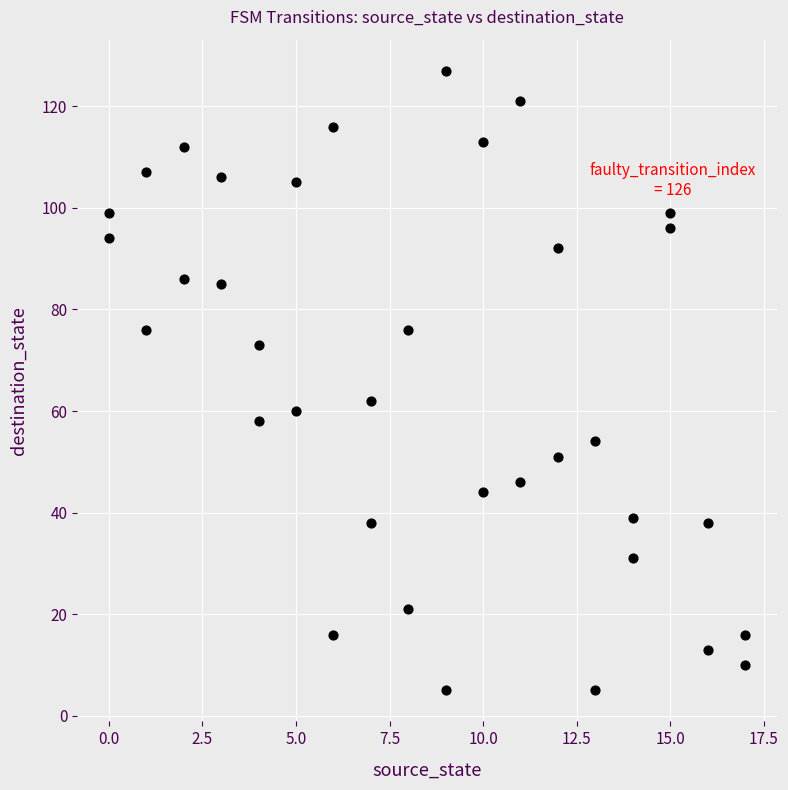

What is the range of X values (max minus min)?

17